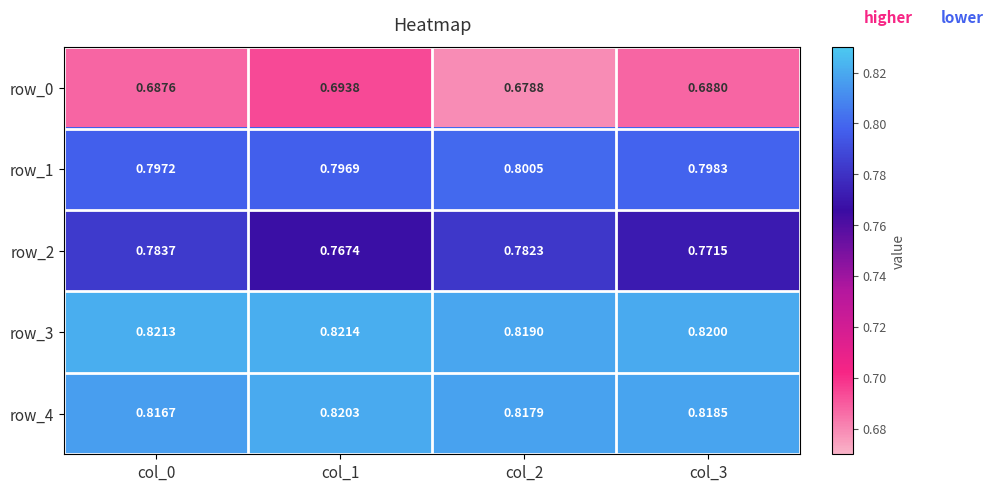

Is the value of row_1 at col_3 greater than the value of row_3 at col_2?

No